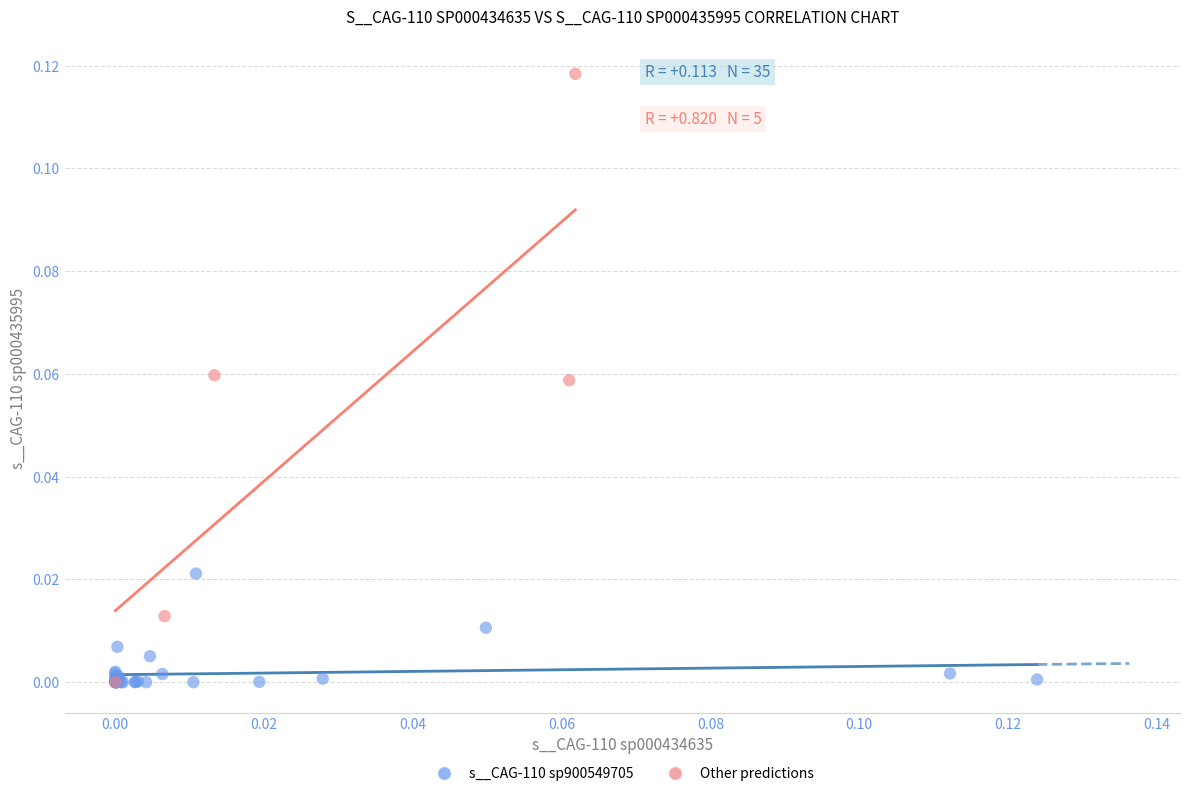

Which series has the widest spread of Y values?

Other predictions